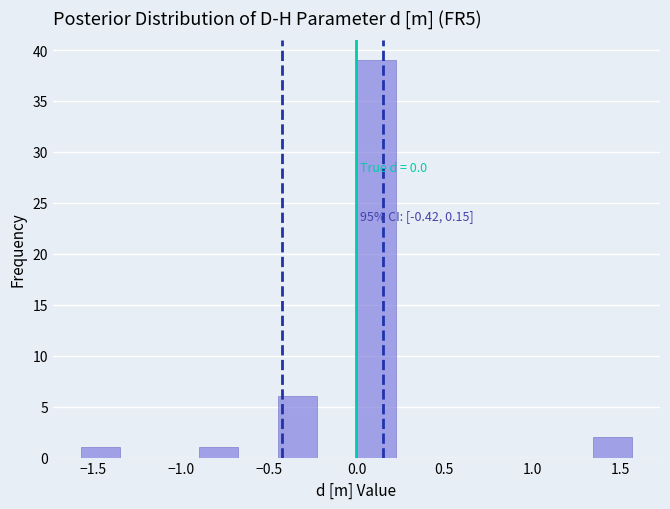

Over which range of the x-axis is the bar tallest?

0.00 to 0.20